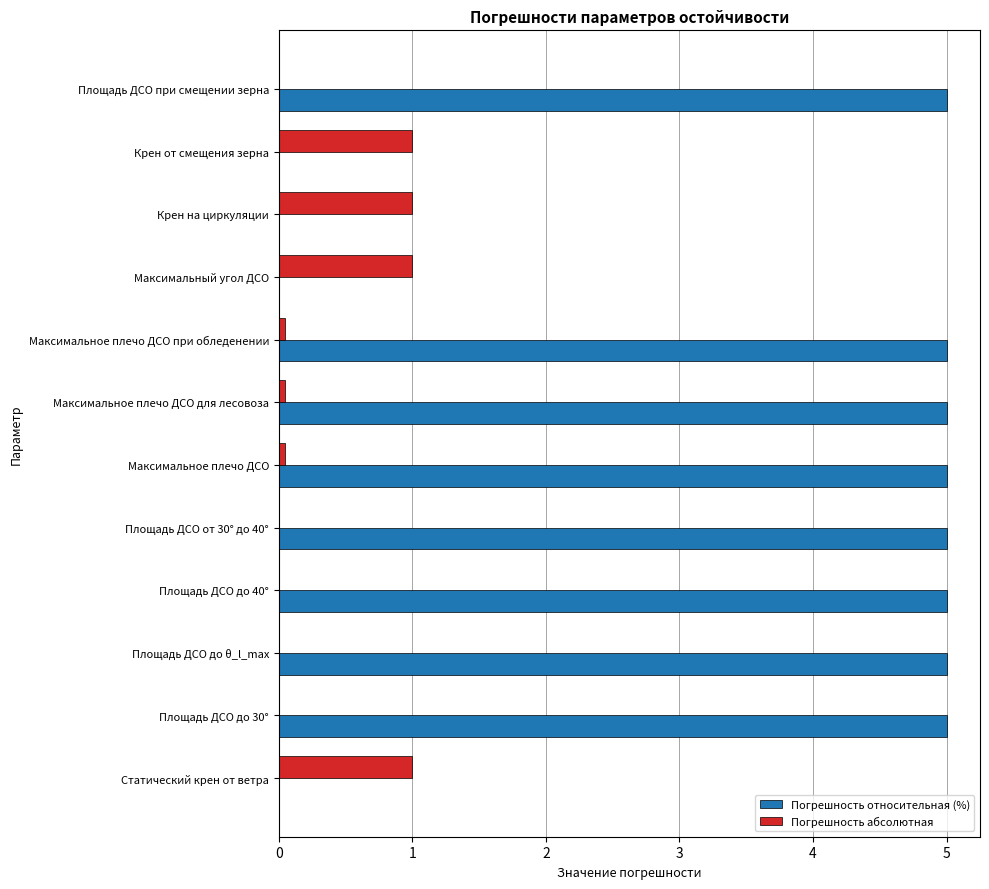

What is the highest value of the Погрешность относительная (%) series?

5.0